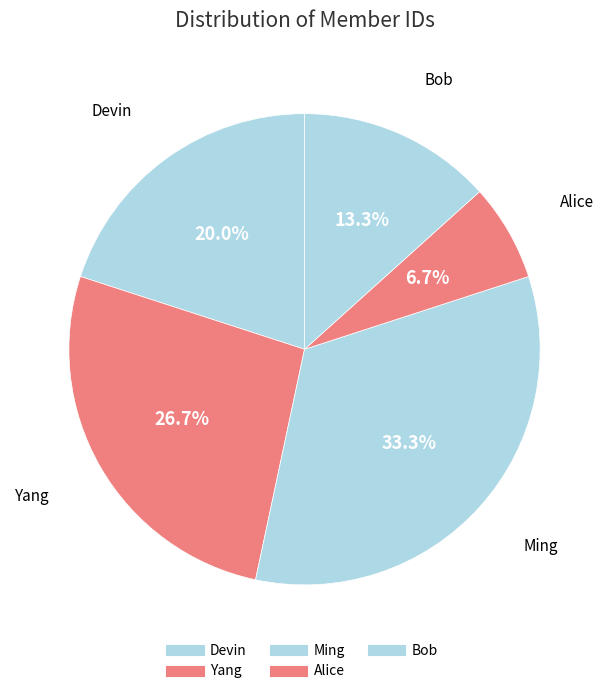

The Ming slice represents 33% of the pie. True or false?

True